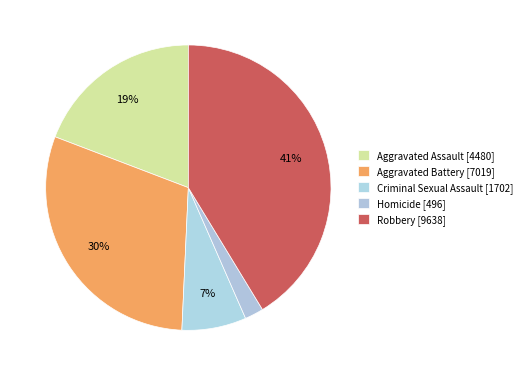

Rank the categories by value from lowest to highest.

Homicide, Criminal Sexual Assault, Aggravated Assault, Aggravated Battery, Robbery